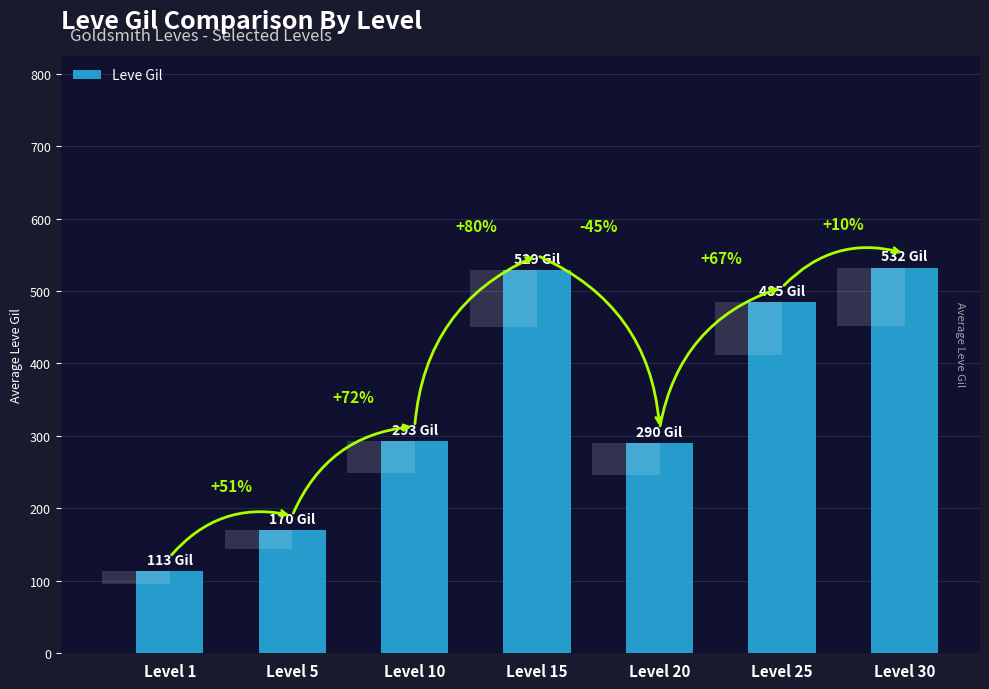

What is the change in value from Level 15 to Level 30?

+3